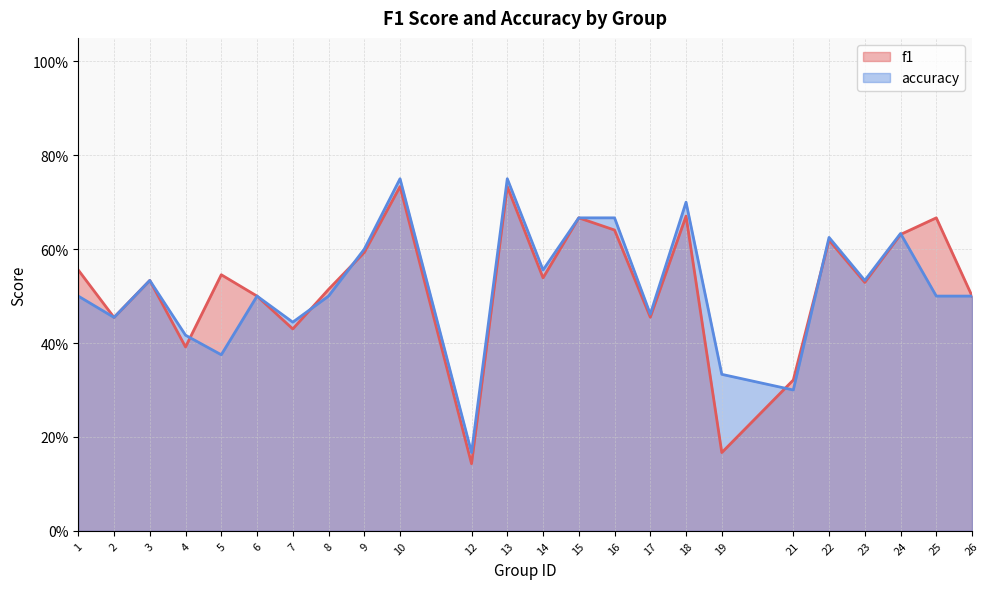

At which category does the chart reach its peak across all series?

10